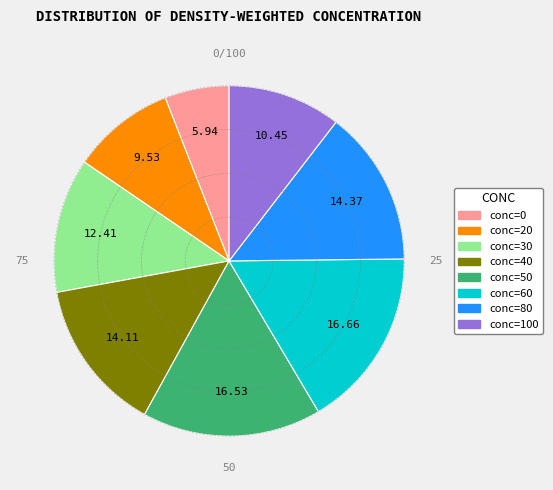

Is there a majority slice in this chart?

No